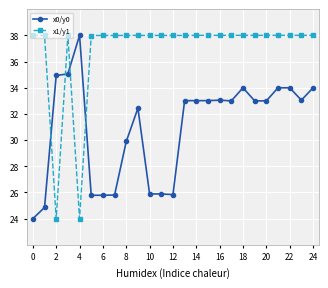

After their last crossing, which series has the higher values: x0/y0 or x1/y1?

x1/y1